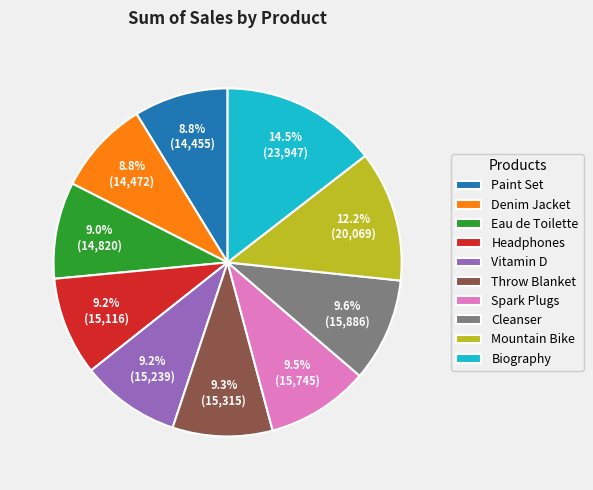

Is it true that Throw Blanket is 19% of the pie?

False